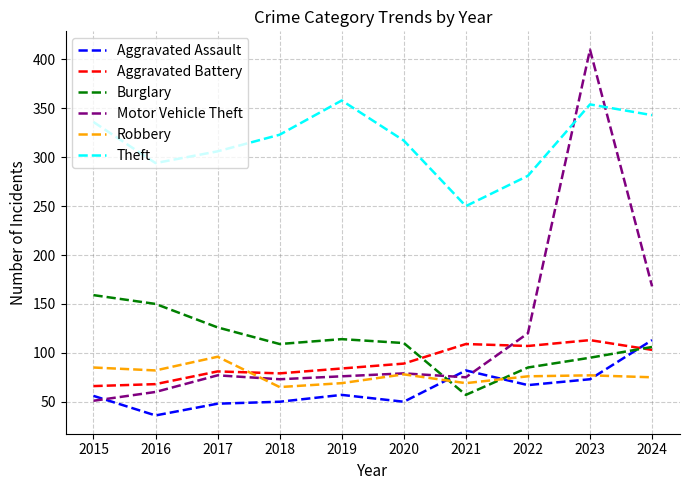

At how many categories does at least one series exceed 400?

1